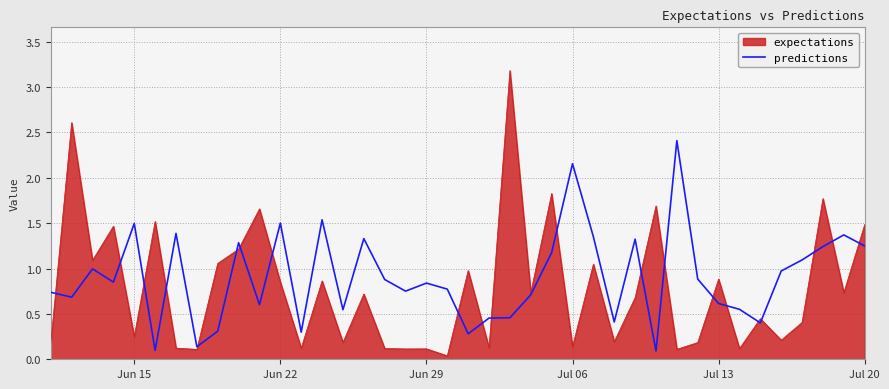

What is the highest value of the predictions series?

2.4